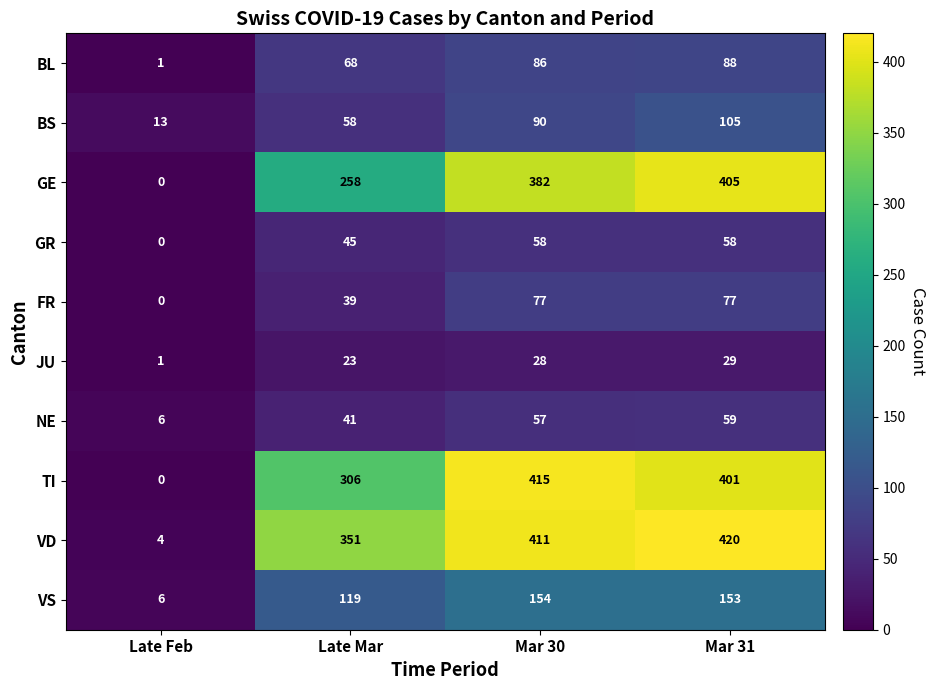

True or false: GR has a value of 20 at Late Mar.

False